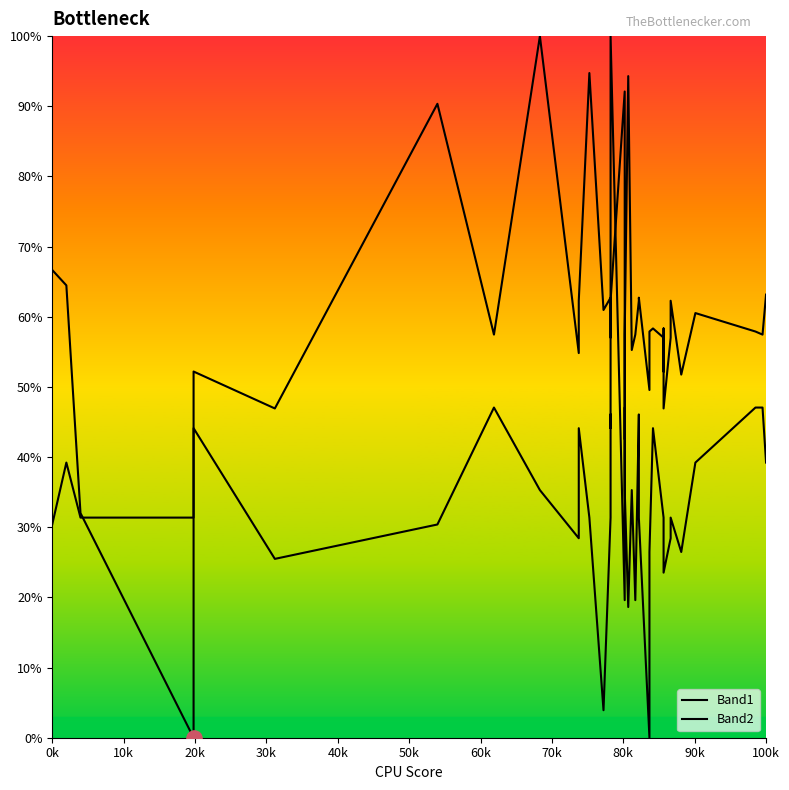

Is the value of Band2 at 90k greater than the value of Band1 at 30k?

Yes